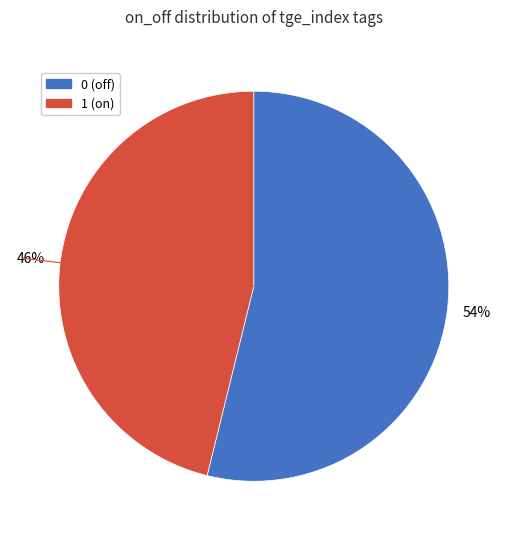

Count the number of slices in the pie.

2